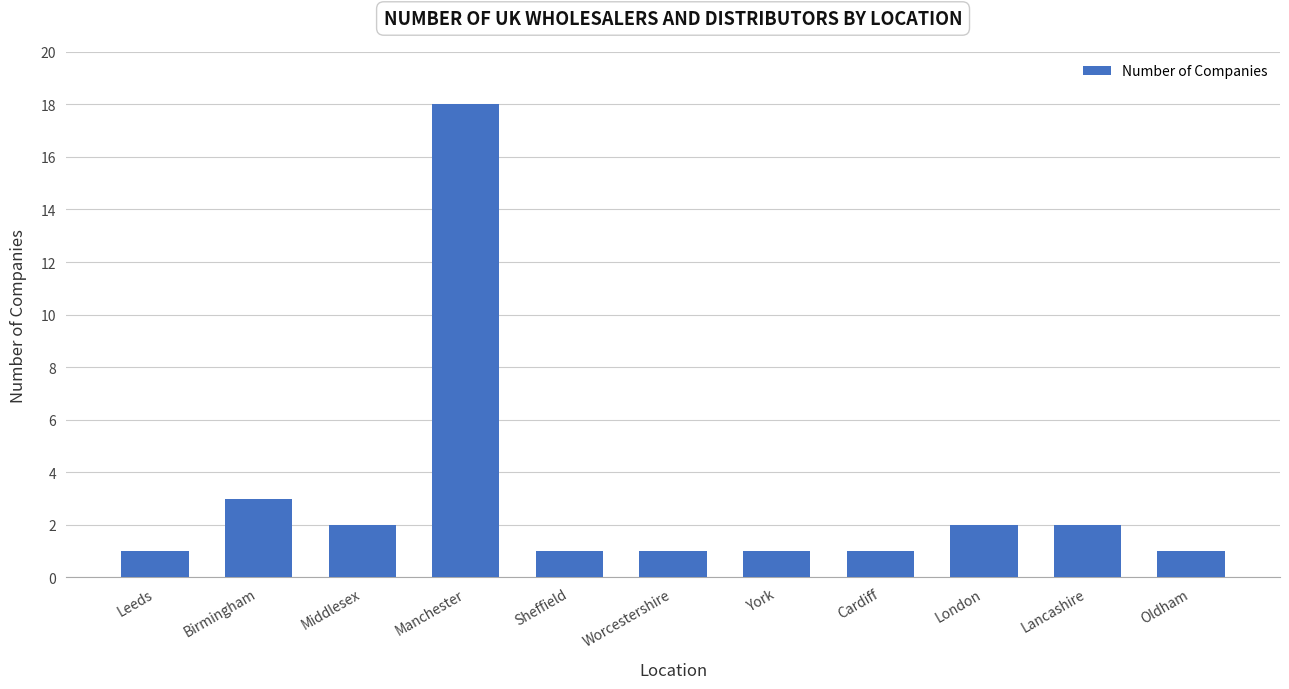

What is the label of the 8th bar from the right?

Manchester